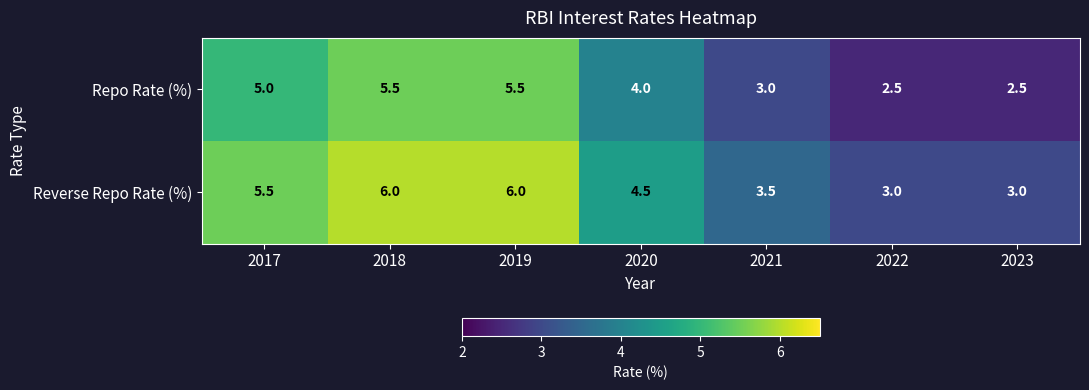

What is the spread (max minus min) of values at 2023?

0.5